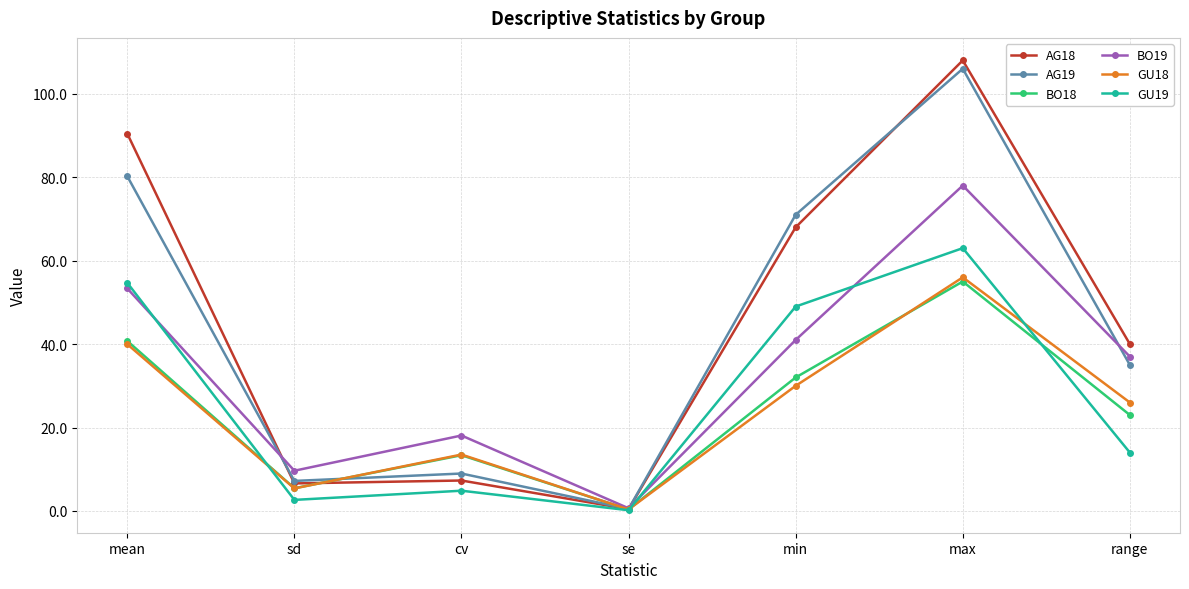

Reading left to right, what are all the values shown in this chart?

AG18: mean=90.4	sd=6.6	cv=7.3	se=0.4	min=68.0	max=108.0	range=40.0
AG19: mean=80.2	sd=7.2	cv=9.0	se=0.5	min=71.0	max=106.0	range=35.0
BO18: mean=40.8	sd=5.4	cv=13.4	se=0.4	min=32.0	max=55.0	range=23.0
BO19: mean=53.3	sd=9.6	cv=18.1	se=0.7	min=41.0	max=78.0	range=37.0
GU18: mean=40.0	sd=5.4	cv=13.5	se=0.4	min=30.0	max=56.0	range=26.0
GU19: mean=54.7	sd=2.7	cv=4.9	se=0.2	min=49.0	max=63.0	range=14.0